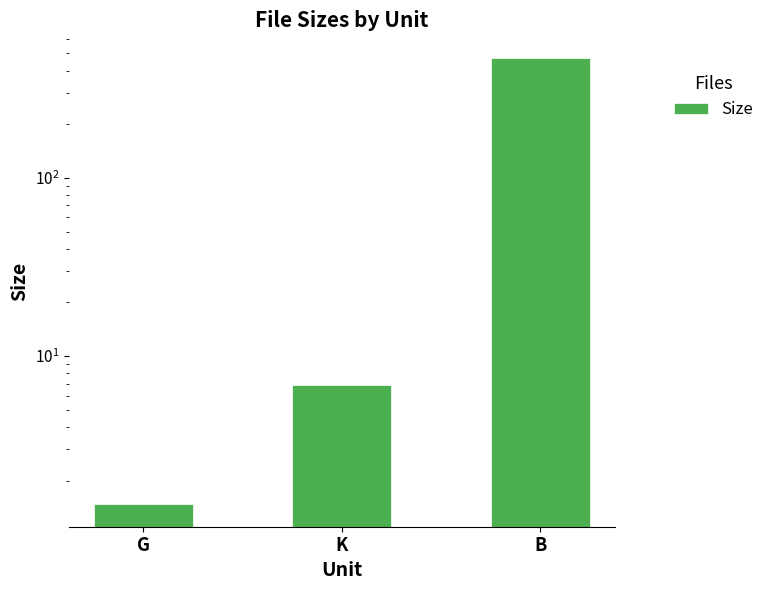

At which label does the data first exceed 6?

K